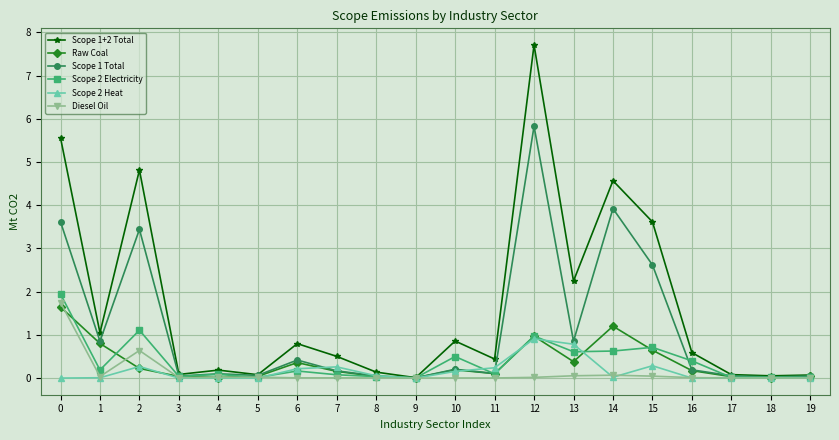

True or false: Diesel Oil has more than 2 interior local peaks.

True